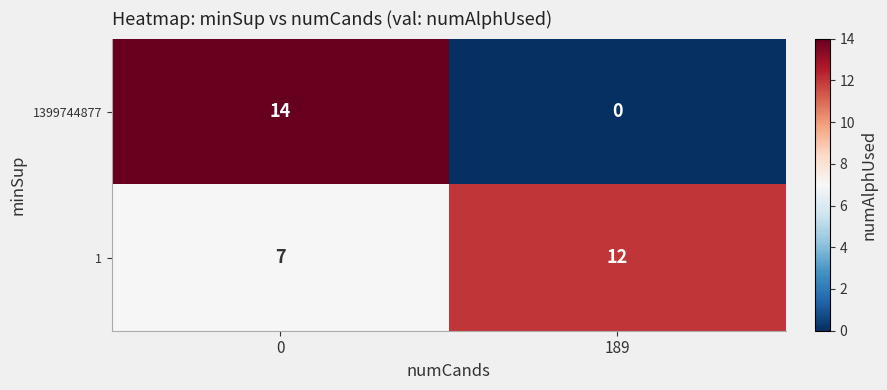

What is the sum of the 1 values at 189 and 0?

19